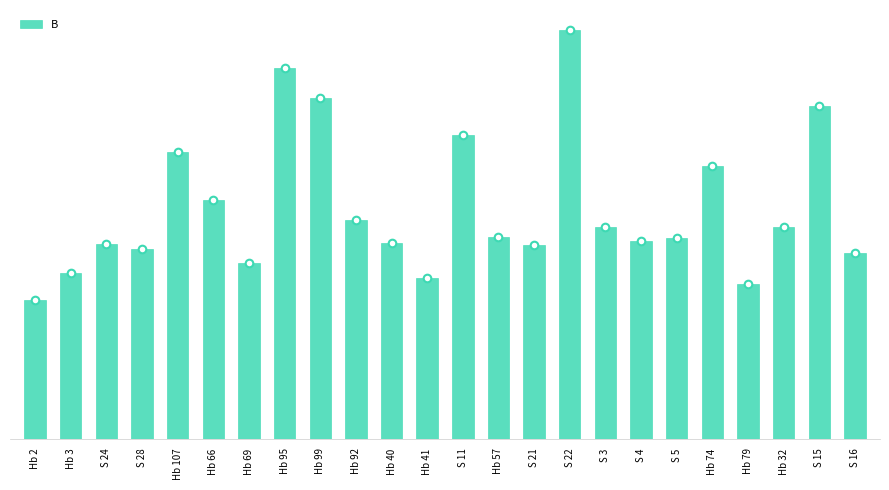

What is the ratio of the value at Hb 95 to the value at S 21?

1.9